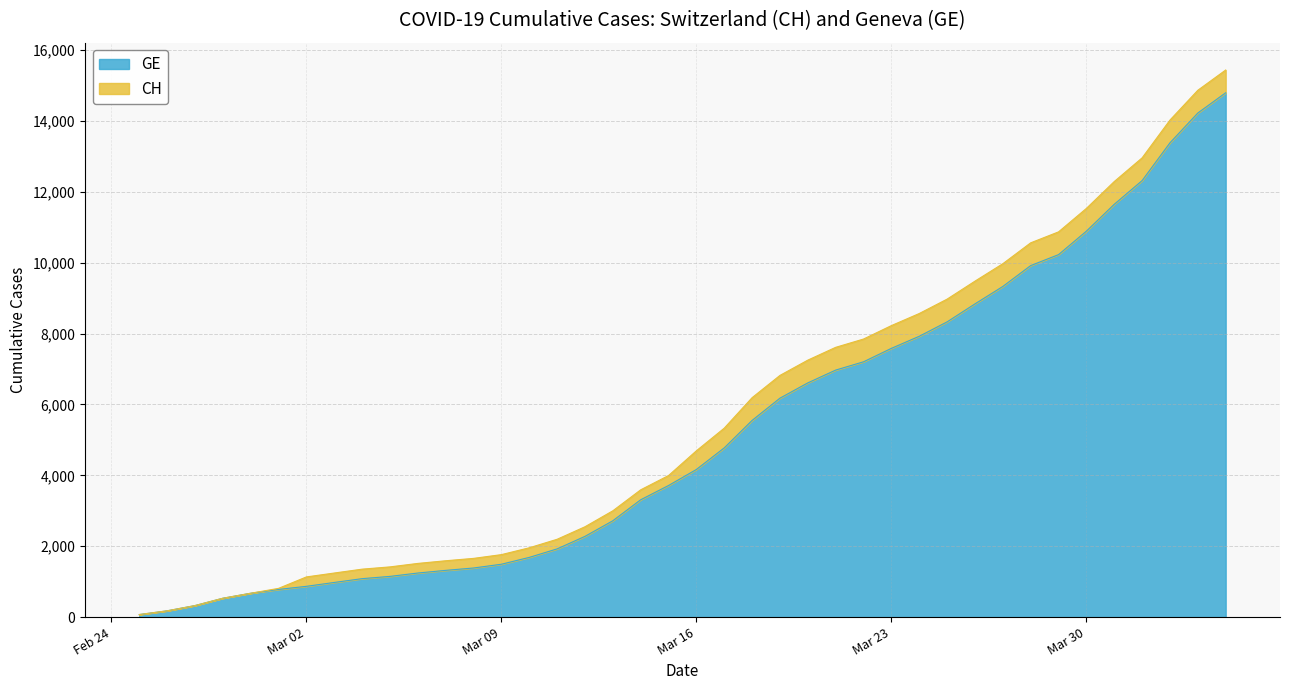

How many values in the CH series are below 4691?

20